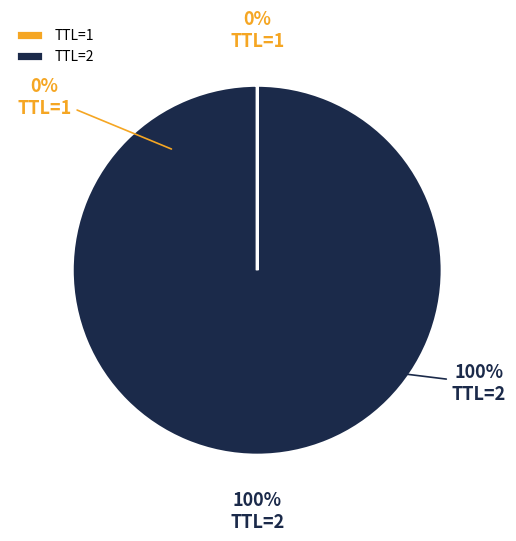

The 2 slice represents 100% of the pie. True or false?

True